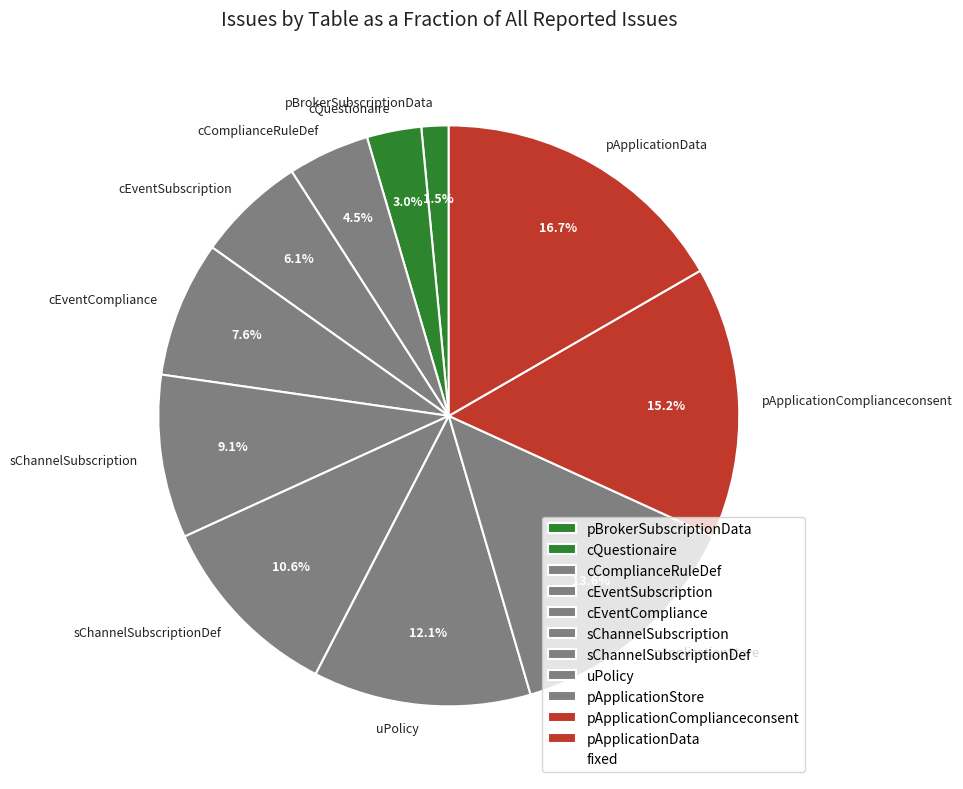

Which category has the biggest portion of the pie?

pApplicationData